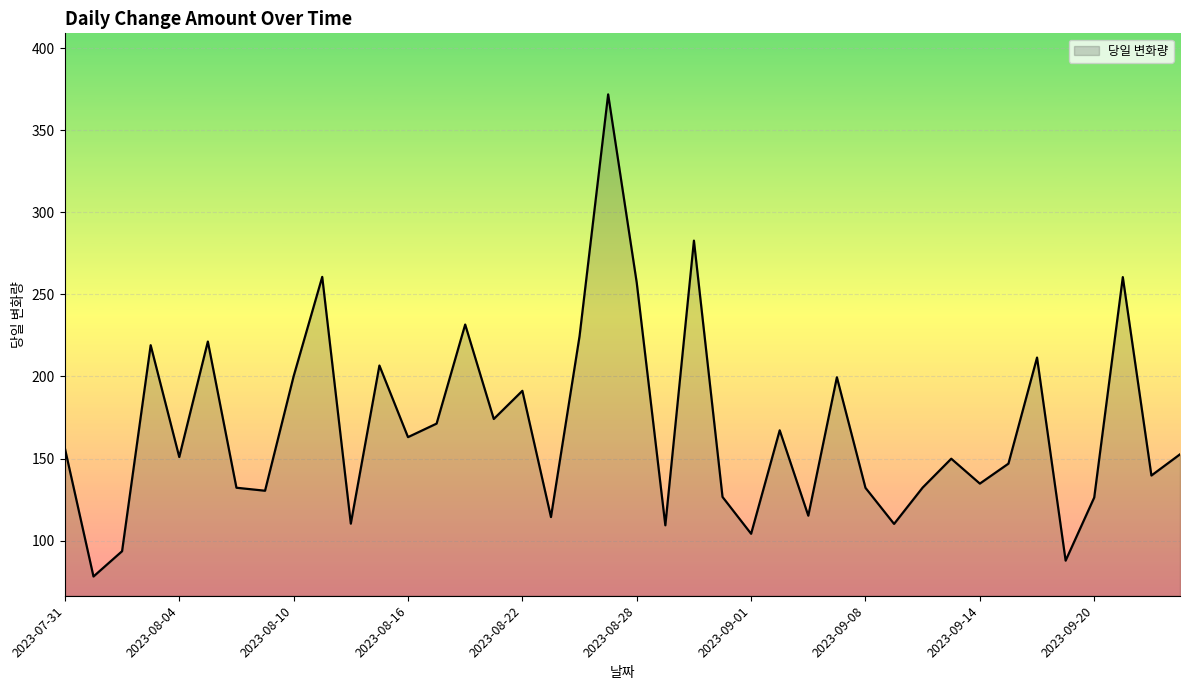

What is the minimum value shown in the chart?

78.2